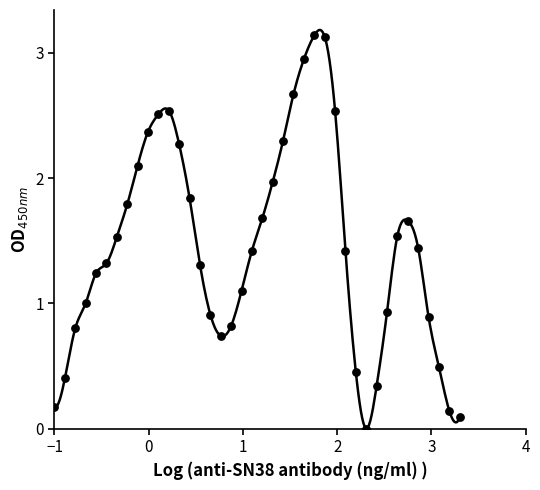

What is the range of X values (max minus min)?

4.3